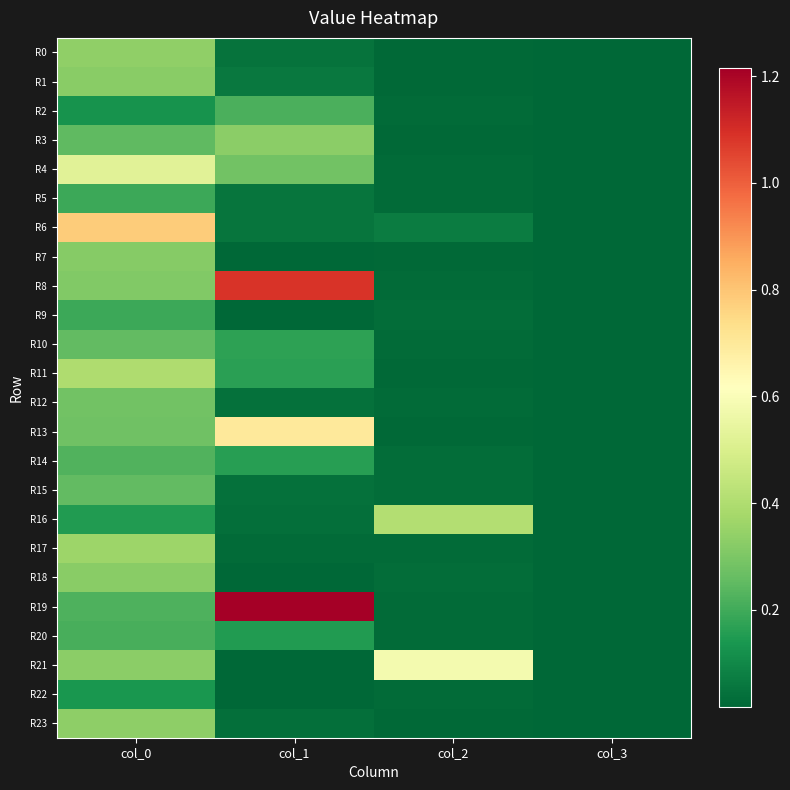

What is the difference between the highest and lowest values at col_2?

0.6